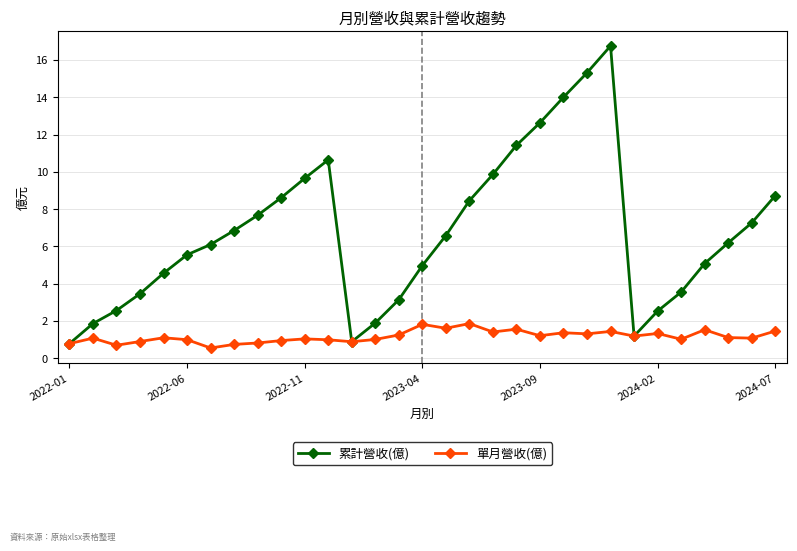

List the series in order of their peak value, lowest first.

單月營收(億), 累計營收(億)